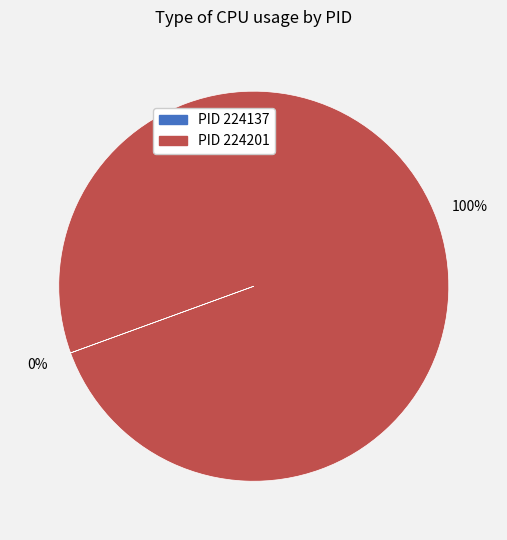

Does any single category account for the majority?

Yes